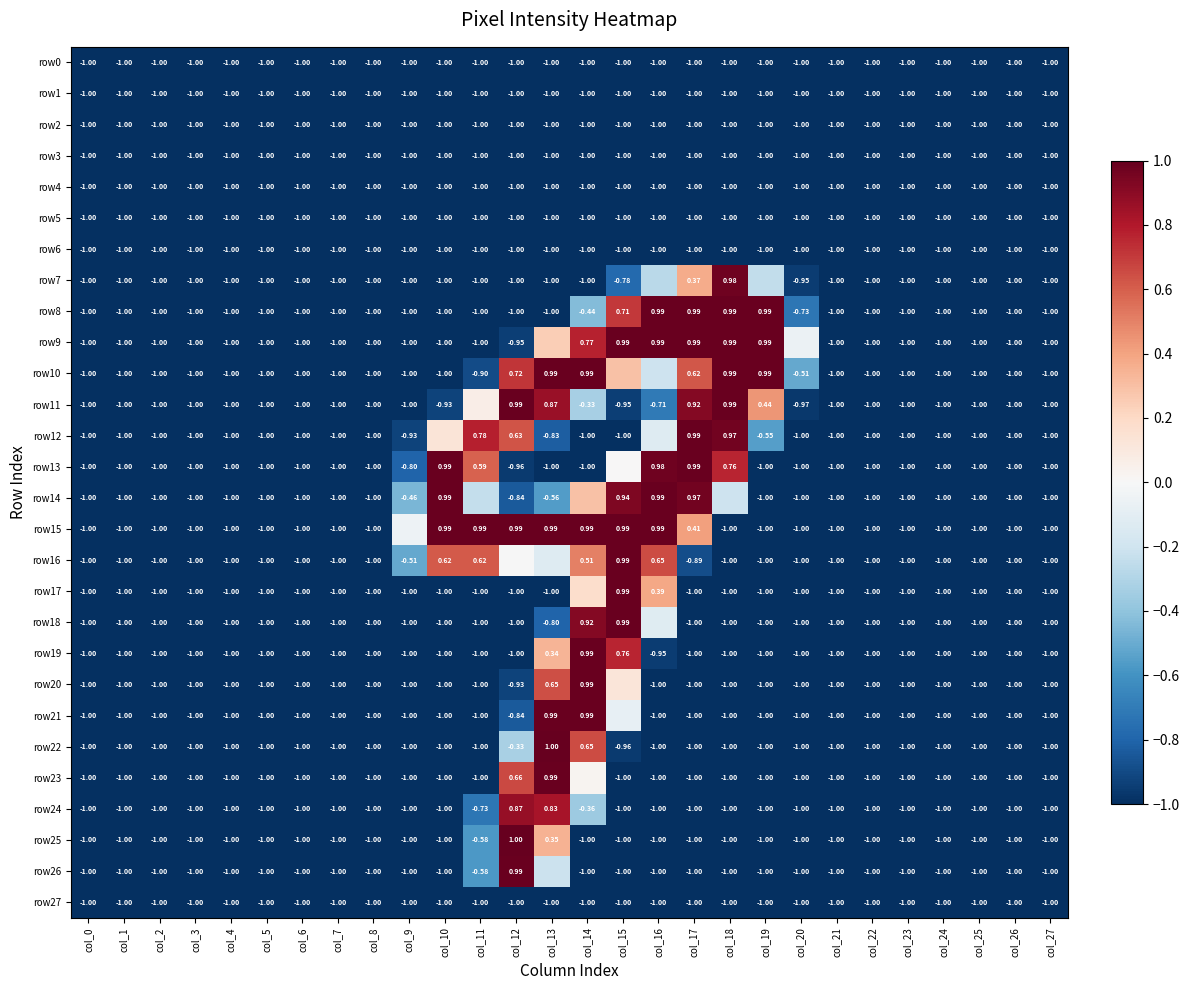

Is the value of row7 at col_9 greater than the value of row11 at col_16?

No